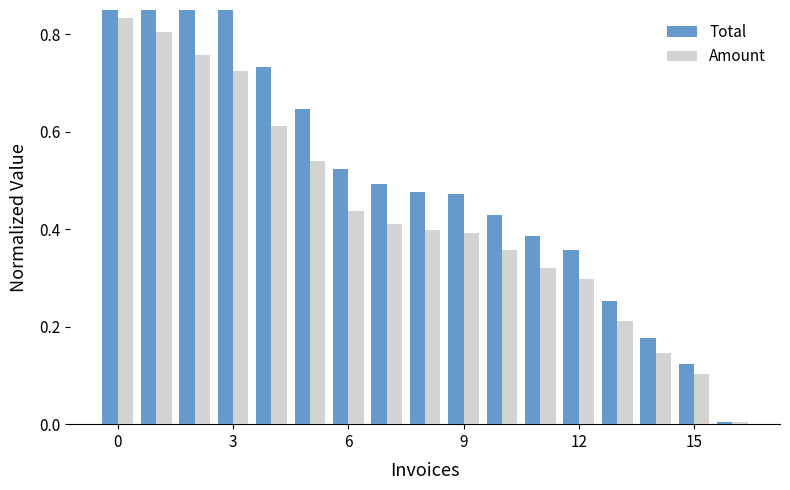

The value of Amount at 0 is 0.2. True or false?

False